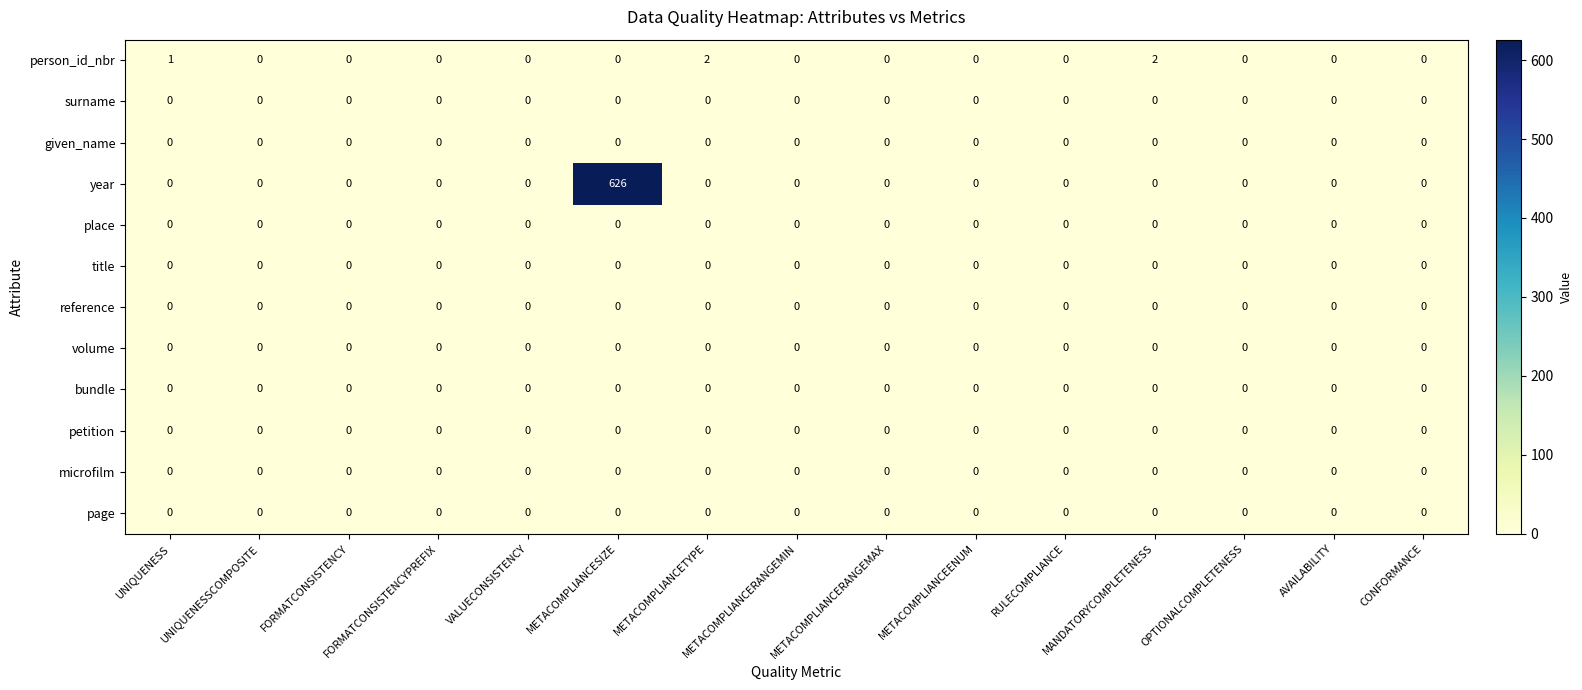

Which series has the largest range (max minus min)?

year